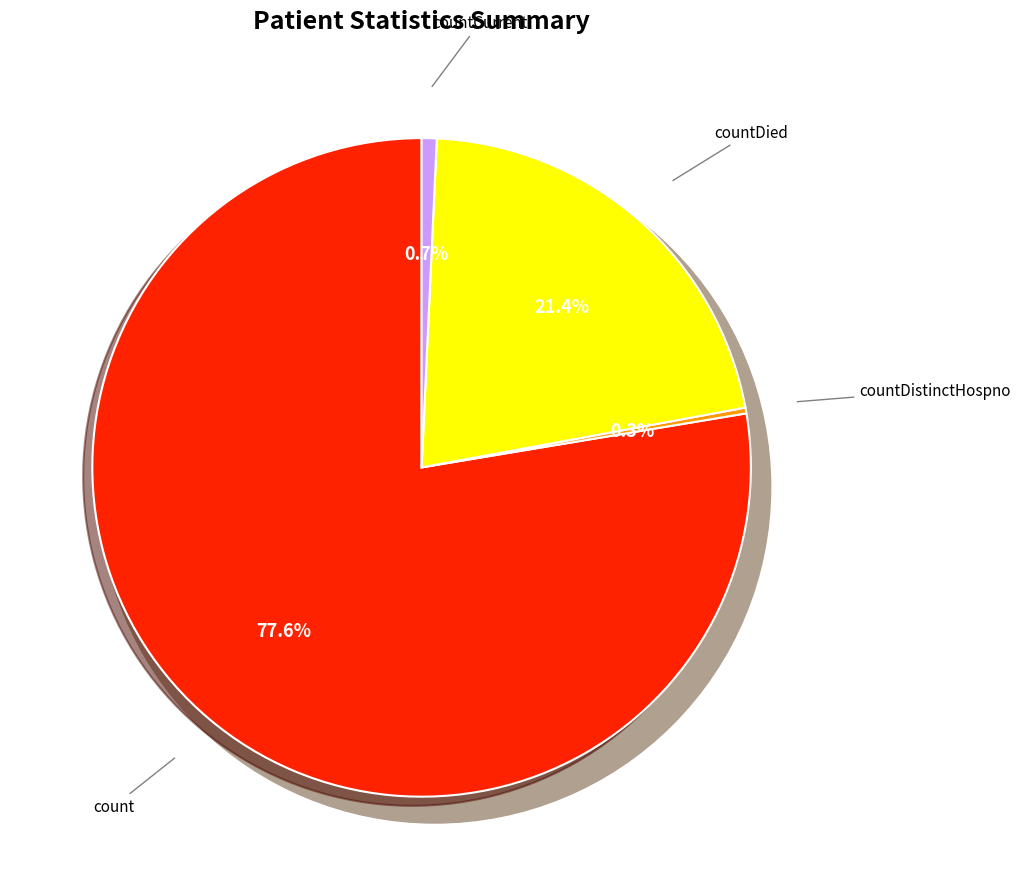

To the nearest percent, what percentage of the pie is count?

78%